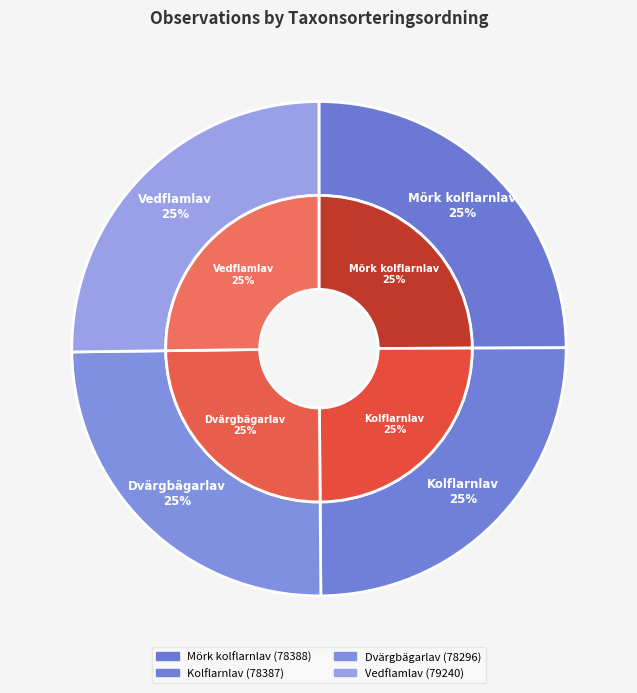

To the nearest percent, what is the combined percentage of Kolflarnlav and Mörk kolflarnlav?

50%